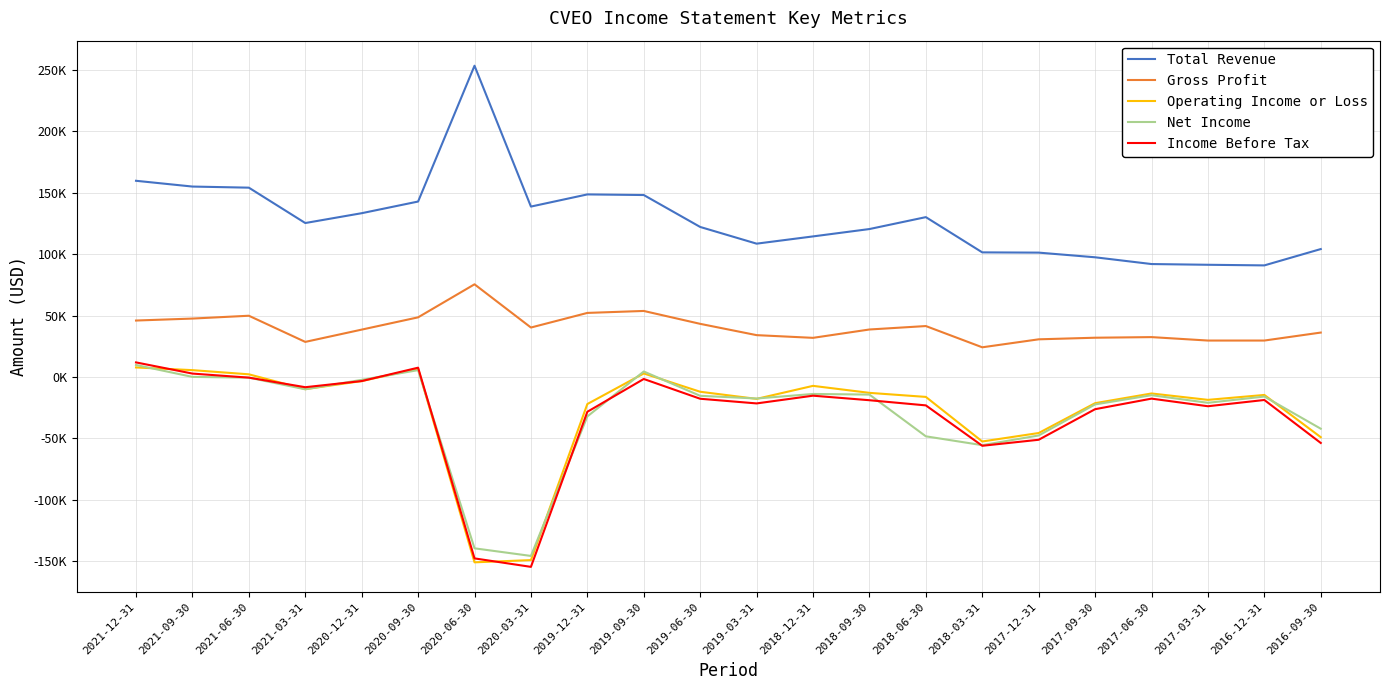

True or false: Net Income has more than 0 points higher than both neighbors.

True